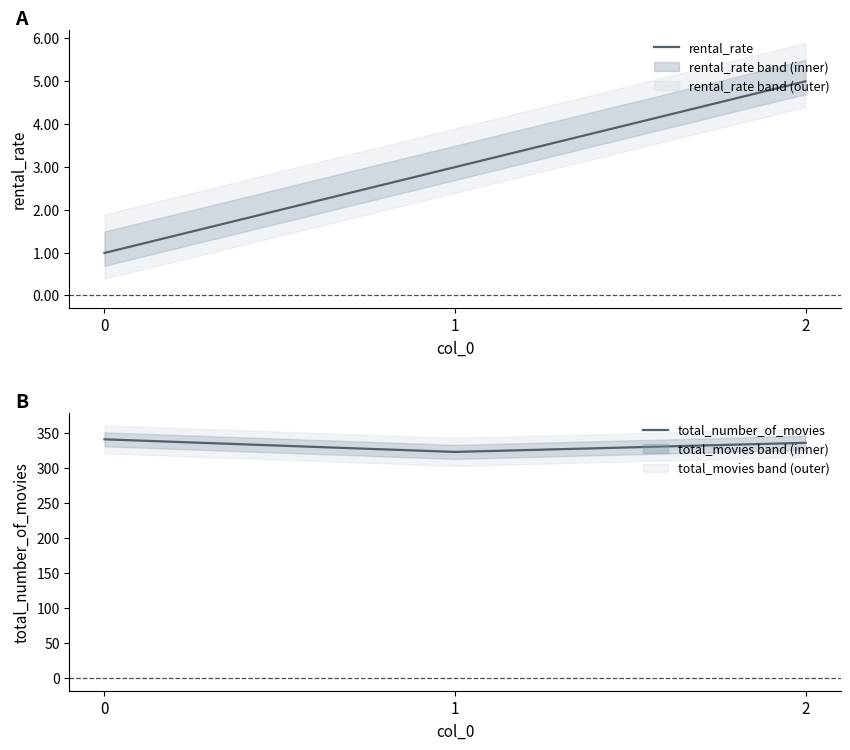

At which label is total_number_of_movies closest to 332?

2